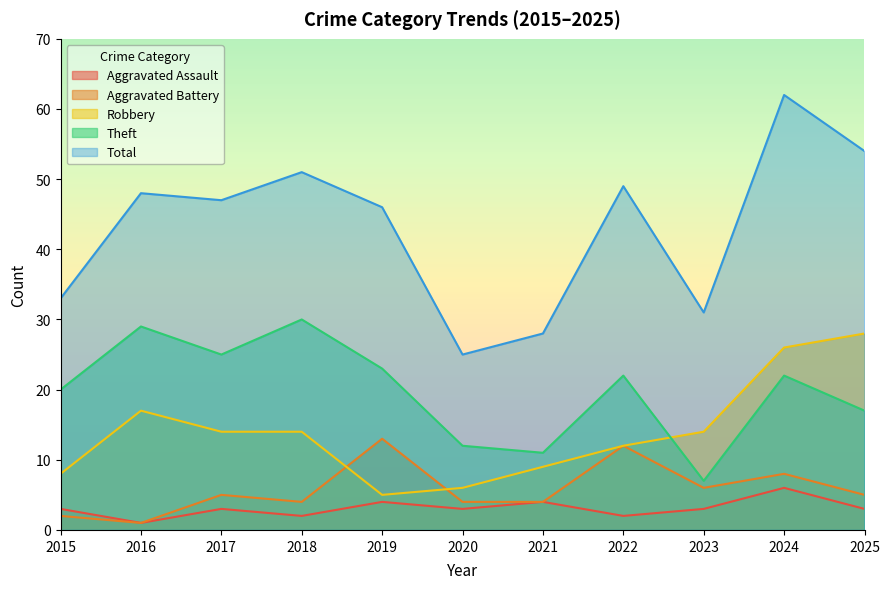

In Aggravated Battery, how many points are higher than both neighbors (excluding endpoints)?

4